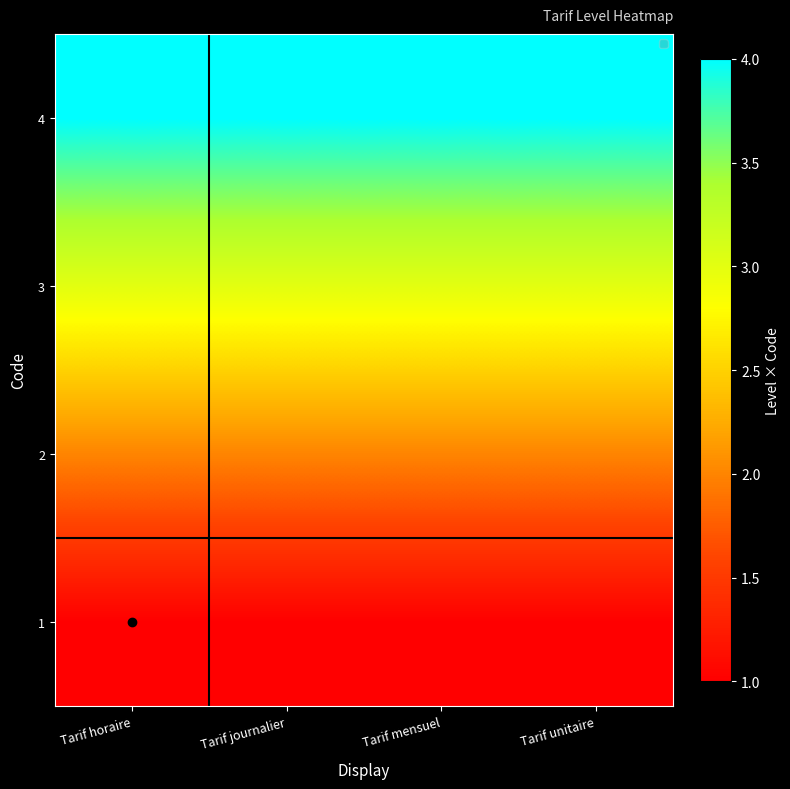

How many categories are shown in the chart?

4